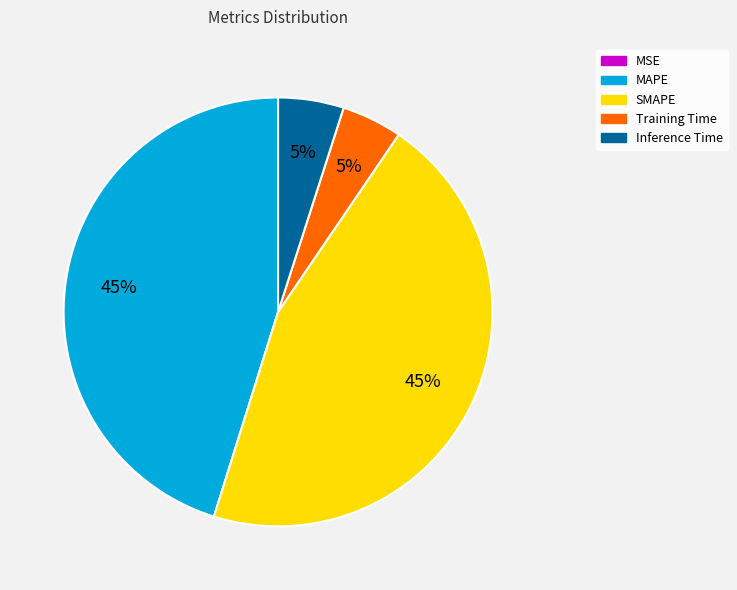

To the nearest percent, what portion does Inference Time represent?

5%